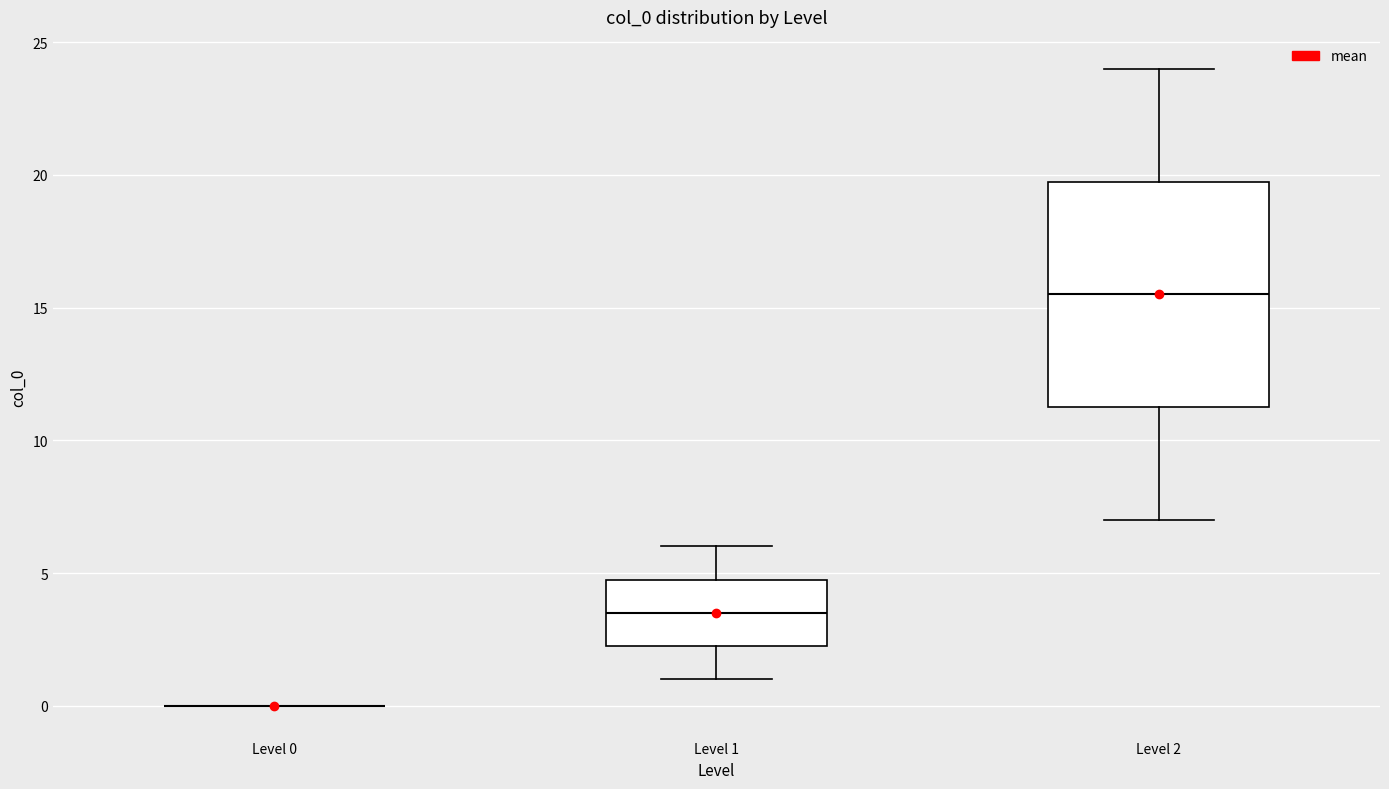

Which box is the tallest, from its lower edge to its upper edge?

Level 2